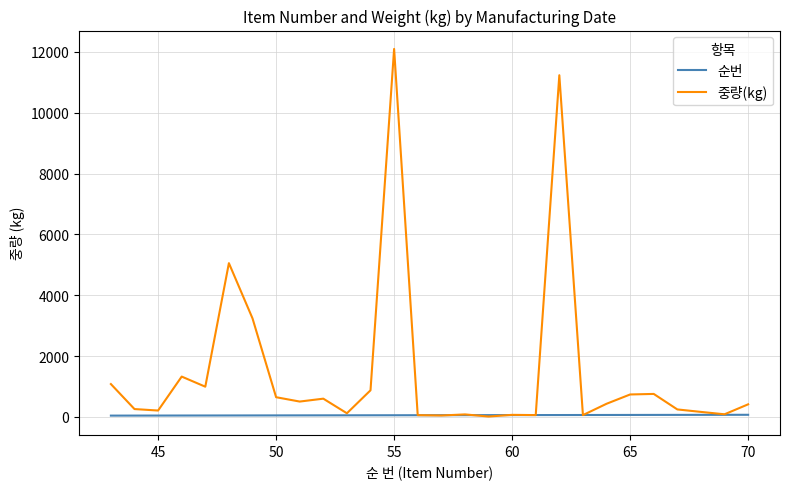

What is the greatest value displayed?

12096.0